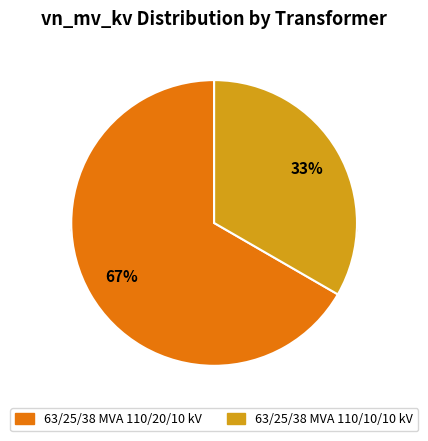

What portion of the pie excludes 63/25/38 MVA 110/10/10 kV?

66.7%